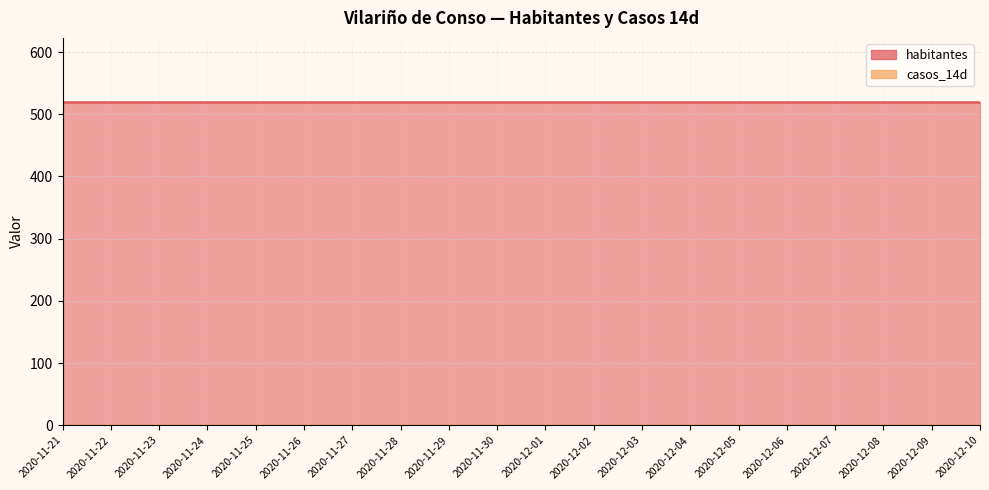

Rank the series at 2020-12-07 from highest to lowest value.

habitantes, casos_14d